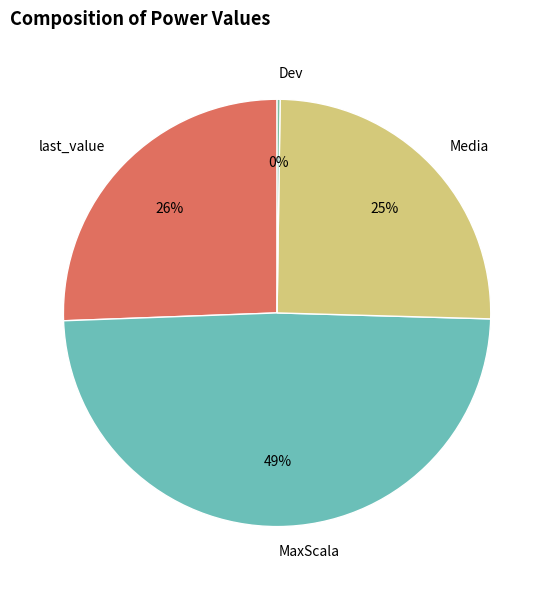

To the nearest percent, what percentage of the pie is Media?

25%